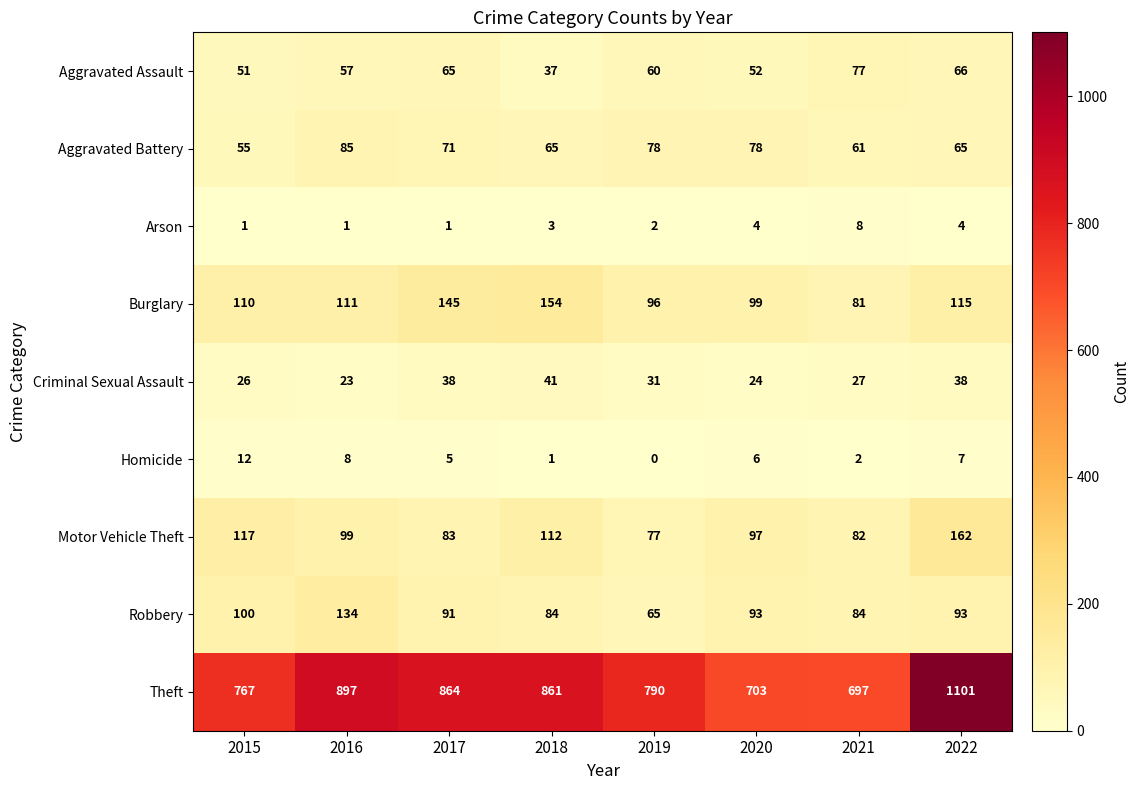

What is the lowest value of the Burglary series?

81